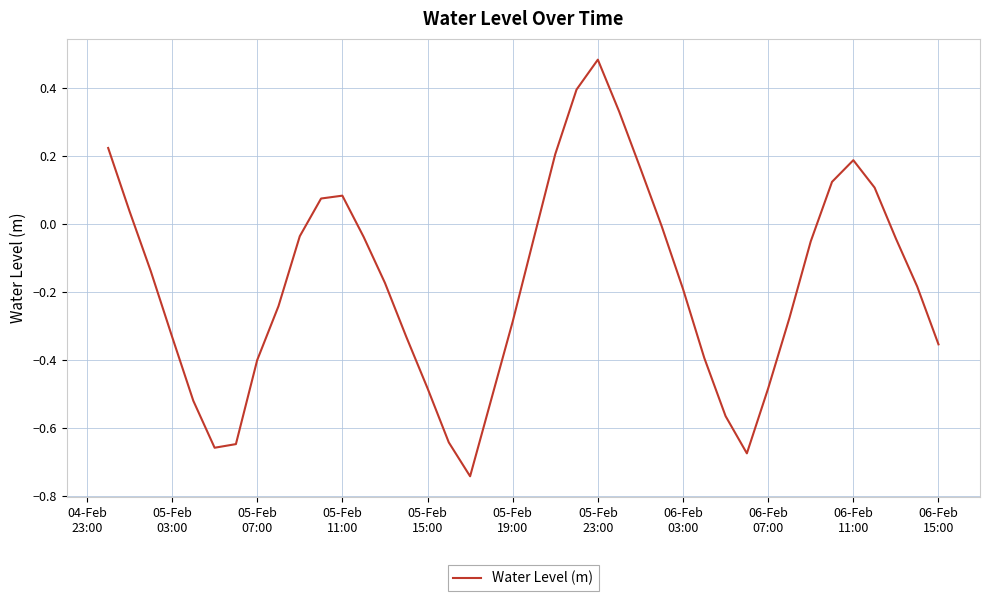

What is the difference between the maximum and minimum values?

1.2